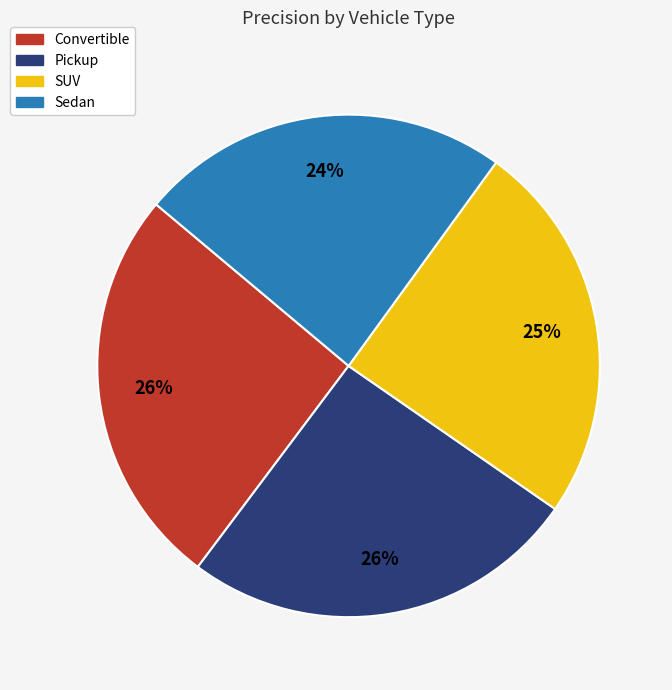

Between SUV and Convertible, which is larger?

Convertible